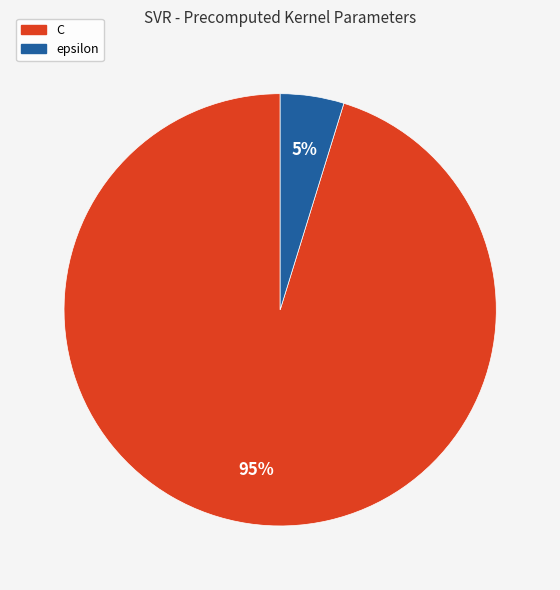

To the nearest percent, what percentage of the pie is C?

95%